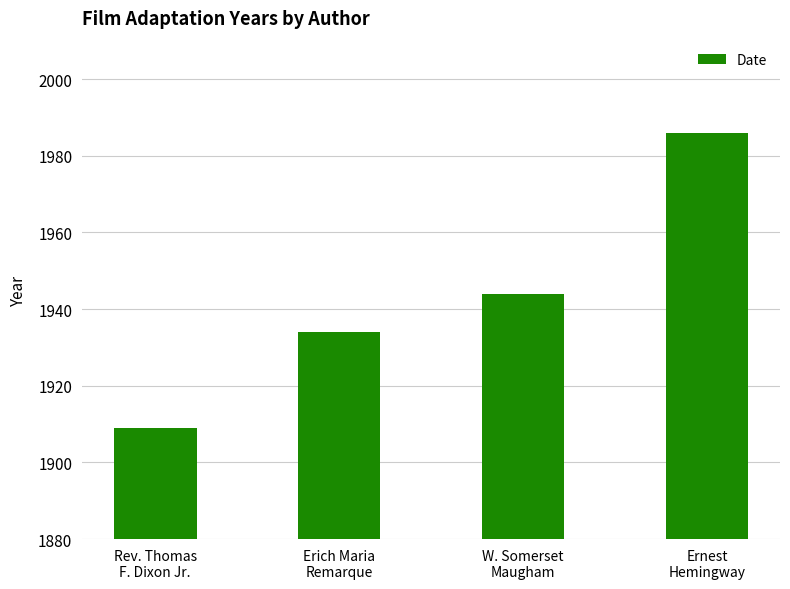

How many distinct data groups are displayed?

1